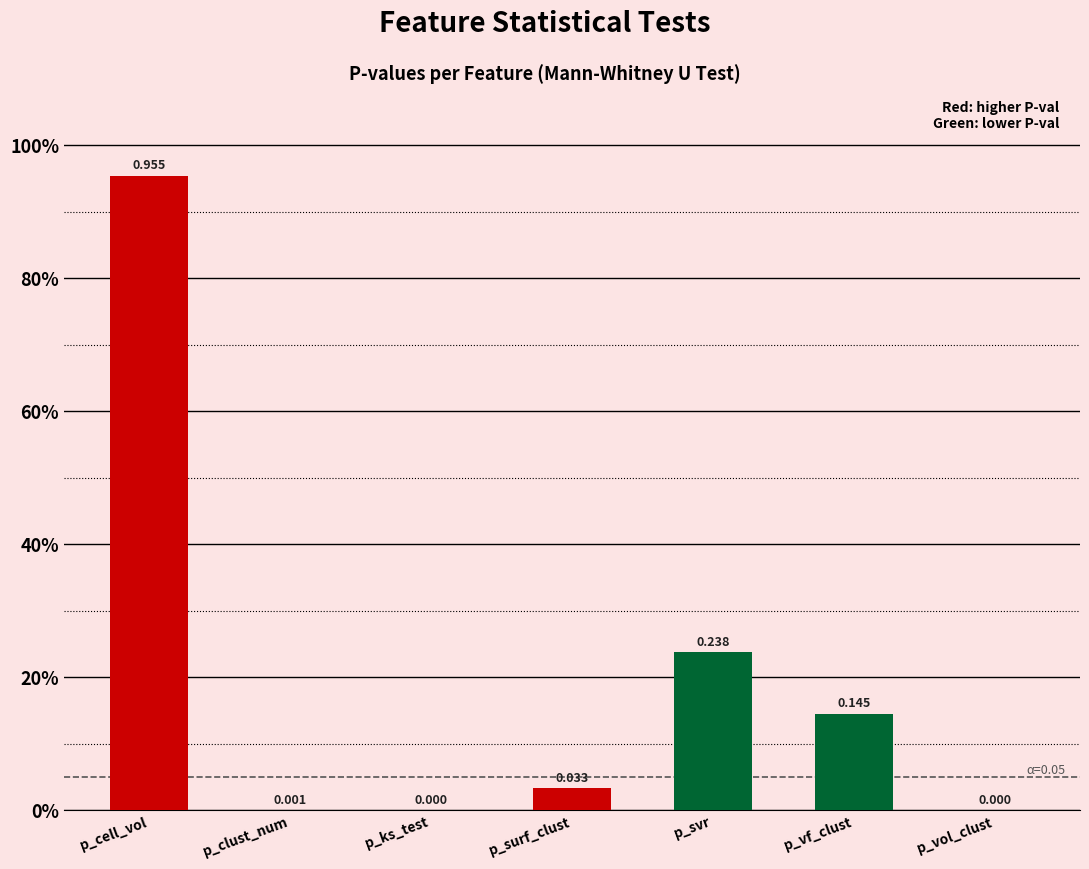

Read the value at p_svr.

0.2